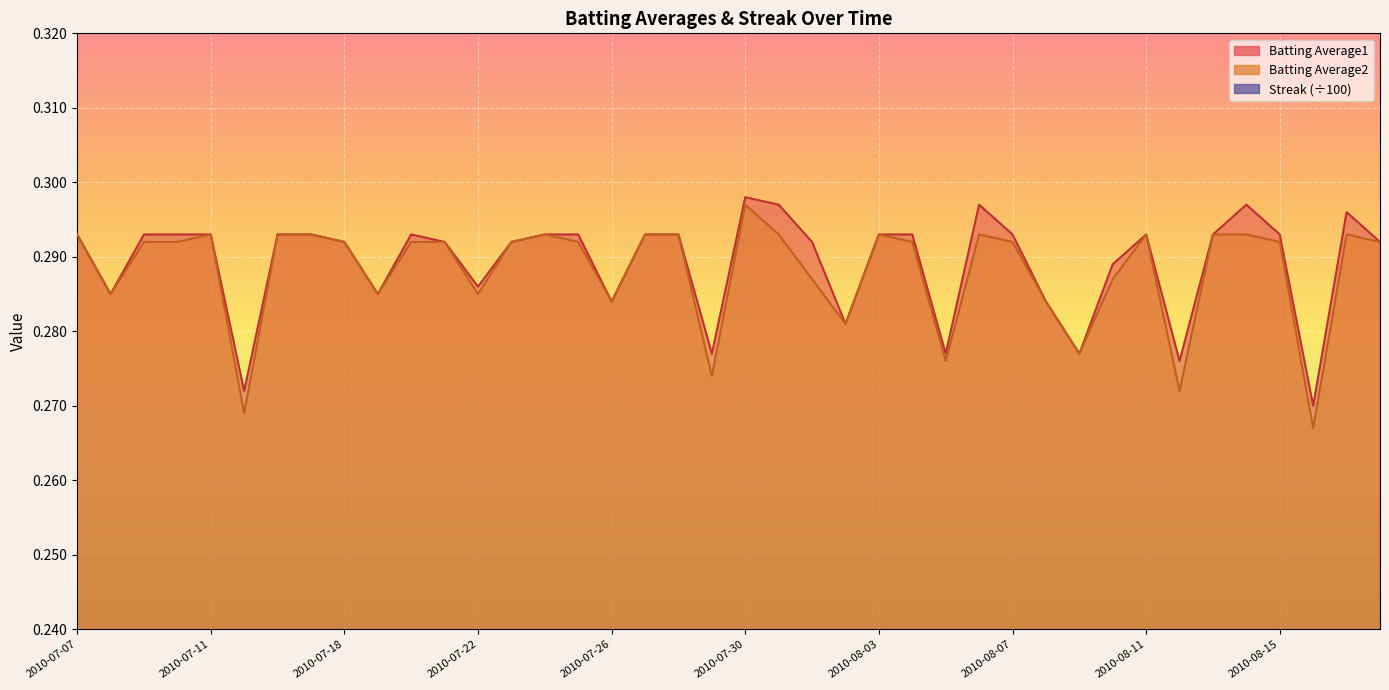

Which series has the widest spread of values?

Streak